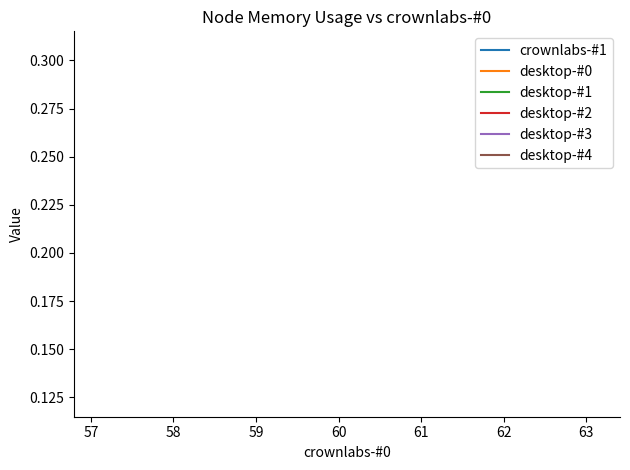

Which series has the widest spread of values?

crownlabs-#1